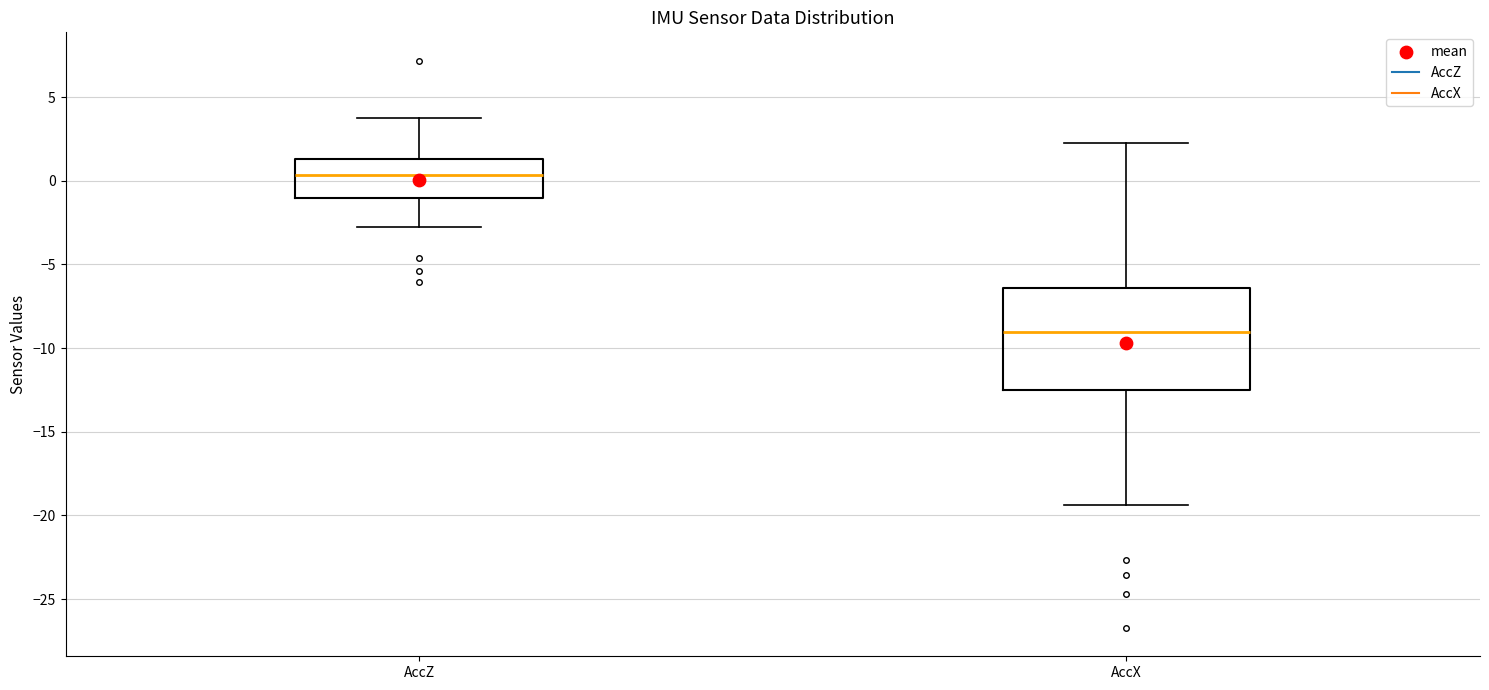

Reading left to right, read every box against the y-axis: the position of its median line, the range the box covers, and the ends of its whiskers. The values are not printed on the chart, so give them approximately, as read against the axis.

AccZ: median 0.5, box -1.0 to 1.5, whiskers -2.5 to 3.5
AccX: median -9.0, box -12.5 to -6.5, whiskers -19.5 to 2.5